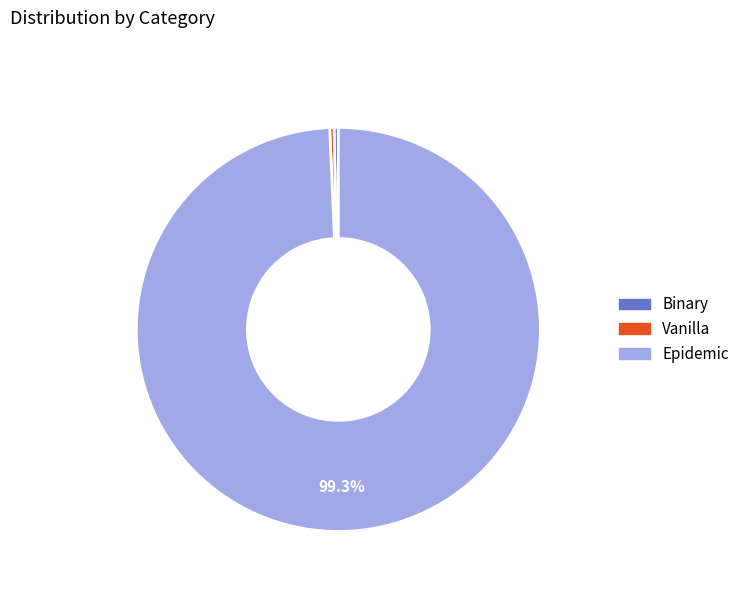

How many segments does this pie chart have?

3